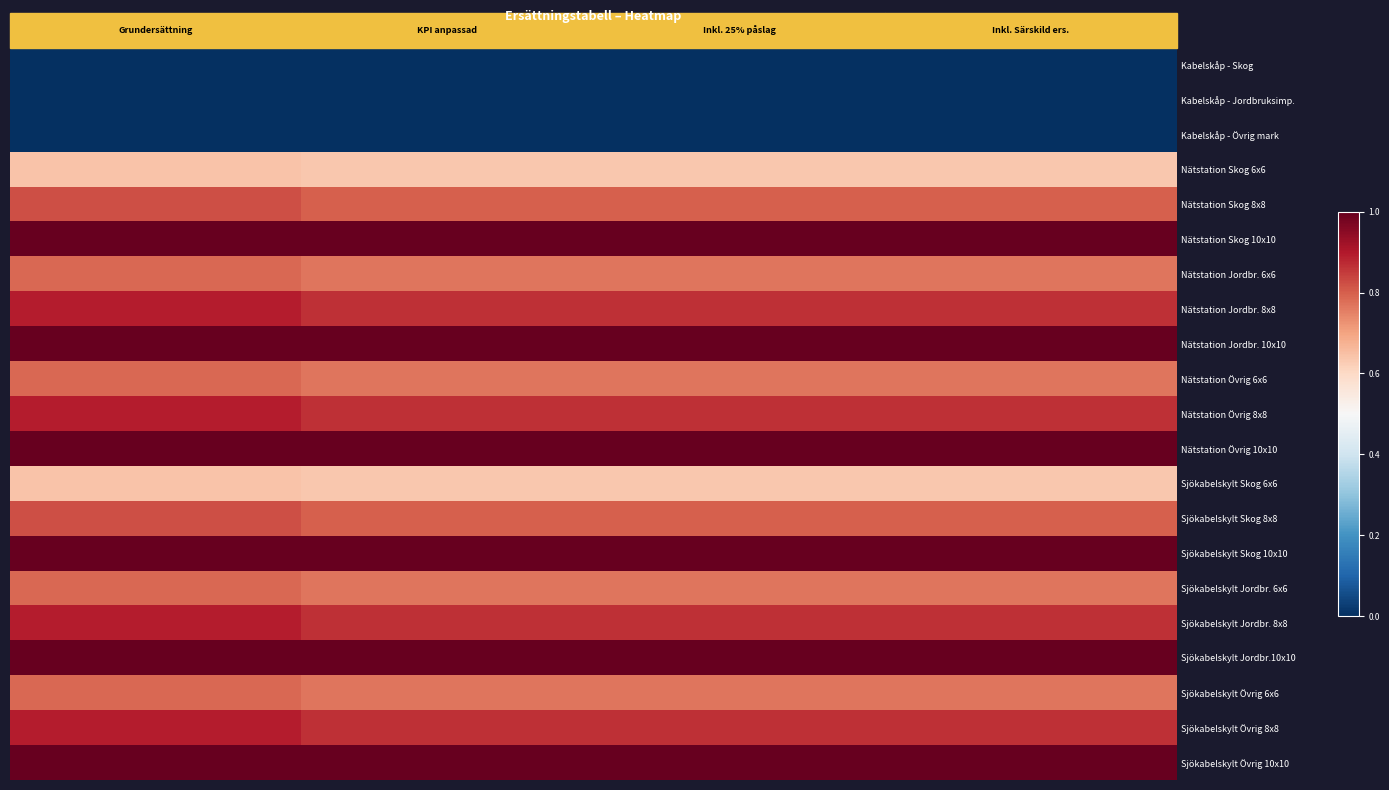

Reading left to right, list all the values displayed in this chart.

Kabelskåp - Skog: 0.0	0.0	0.0	0.0
Kabelskåp - Jordbruksimp.: 0.0	0.0	0.0	0.0
Kabelskåp - Övrig mark: 0.0	0.0	0.0	0.0
Nätstation Skog 6x6: 0.6	0.6	0.6	0.6
Nätstation Skog 8x8: 0.8	0.8	0.8	0.8
Nätstation Skog 10x10: 1.0	1.0	1.0	1.0
Nätstation Jordbr. 6x6: 0.8	0.8	0.8	0.8
Nätstation Jordbr. 8x8: 0.9	0.9	0.9	0.9
Nätstation Jordbr. 10x10: 1.0	1.0	1.0	1.0
Nätstation Övrig 6x6: 0.8	0.8	0.8	0.8
Nätstation Övrig 8x8: 0.9	0.9	0.9	0.9
Nätstation Övrig 10x10: 1.0	1.0	1.0	1.0
Sjökabelskylt Skog 6x6: 0.6	0.6	0.6	0.6
Sjökabelskylt Skog 8x8: 0.8	0.8	0.8	0.8
Sjökabelskylt Skog 10x10: 1.0	1.0	1.0	1.0
Sjökabelskylt Jordbr. 6x6: 0.8	0.8	0.8	0.8
Sjökabelskylt Jordbr. 8x8: 0.9	0.9	0.9	0.9
Sjökabelskylt Jordbr.10x10: 1.0	1.0	1.0	1.0
Sjökabelskylt Övrig 6x6: 0.8	0.8	0.8	0.8
Sjökabelskylt Övrig 8x8: 0.9	0.9	0.9	0.9
Sjökabelskylt Övrig 10x10: 1.0	1.0	1.0	1.0